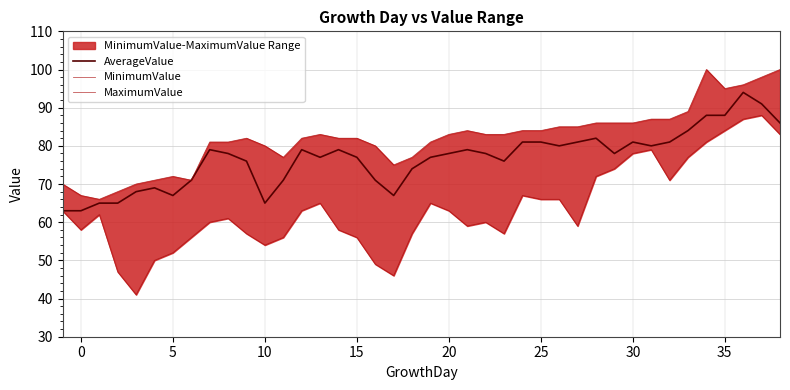

Count the number of data series in this chart.

3